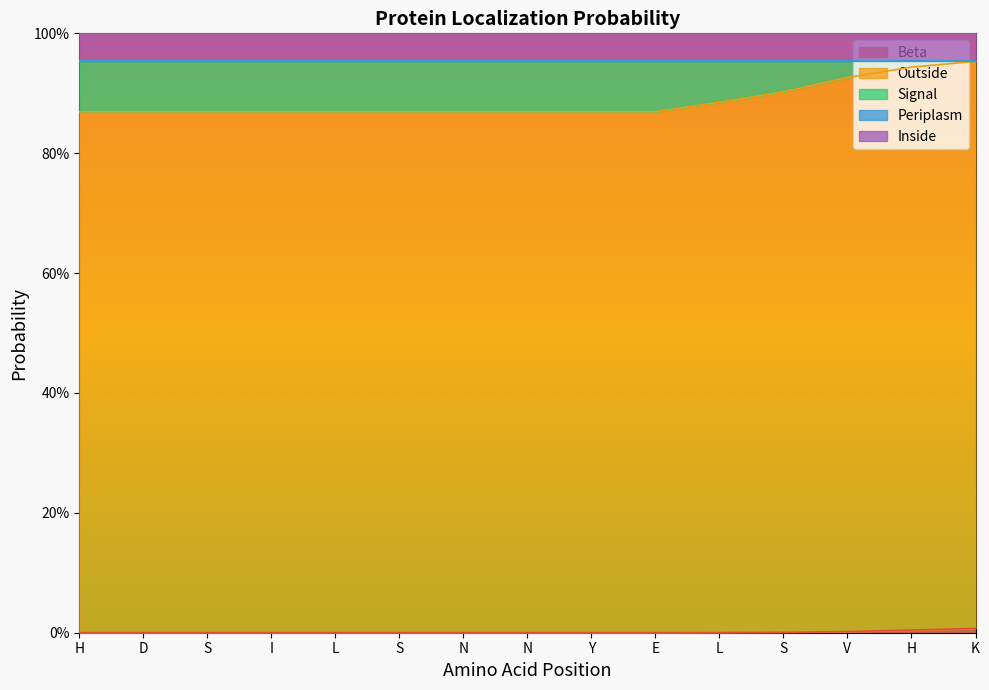

True or false: Beta and Periplasm cross at least once.

False